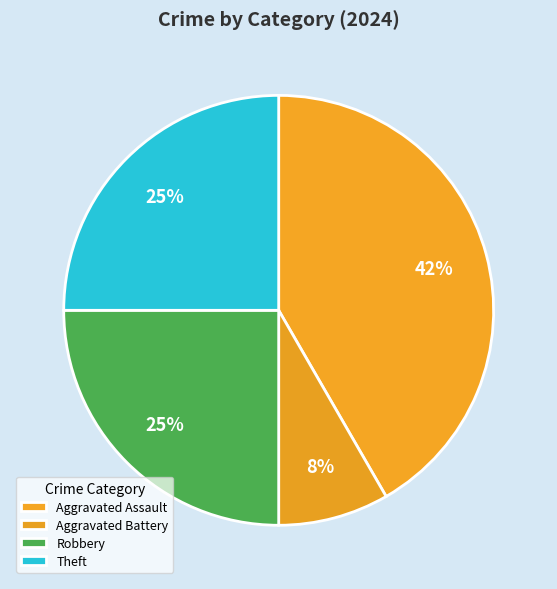

How many segments does this pie chart have?

4